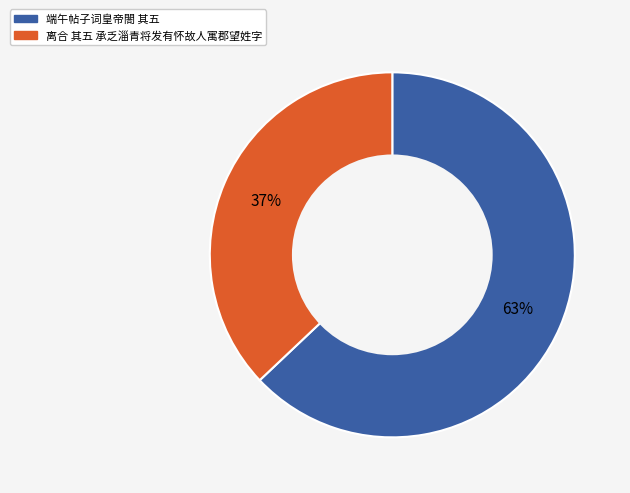

What percentage is the 离合 其五 承乏淄青将发有怀故人寓郡望姓字 slice, to the nearest percent?

37%